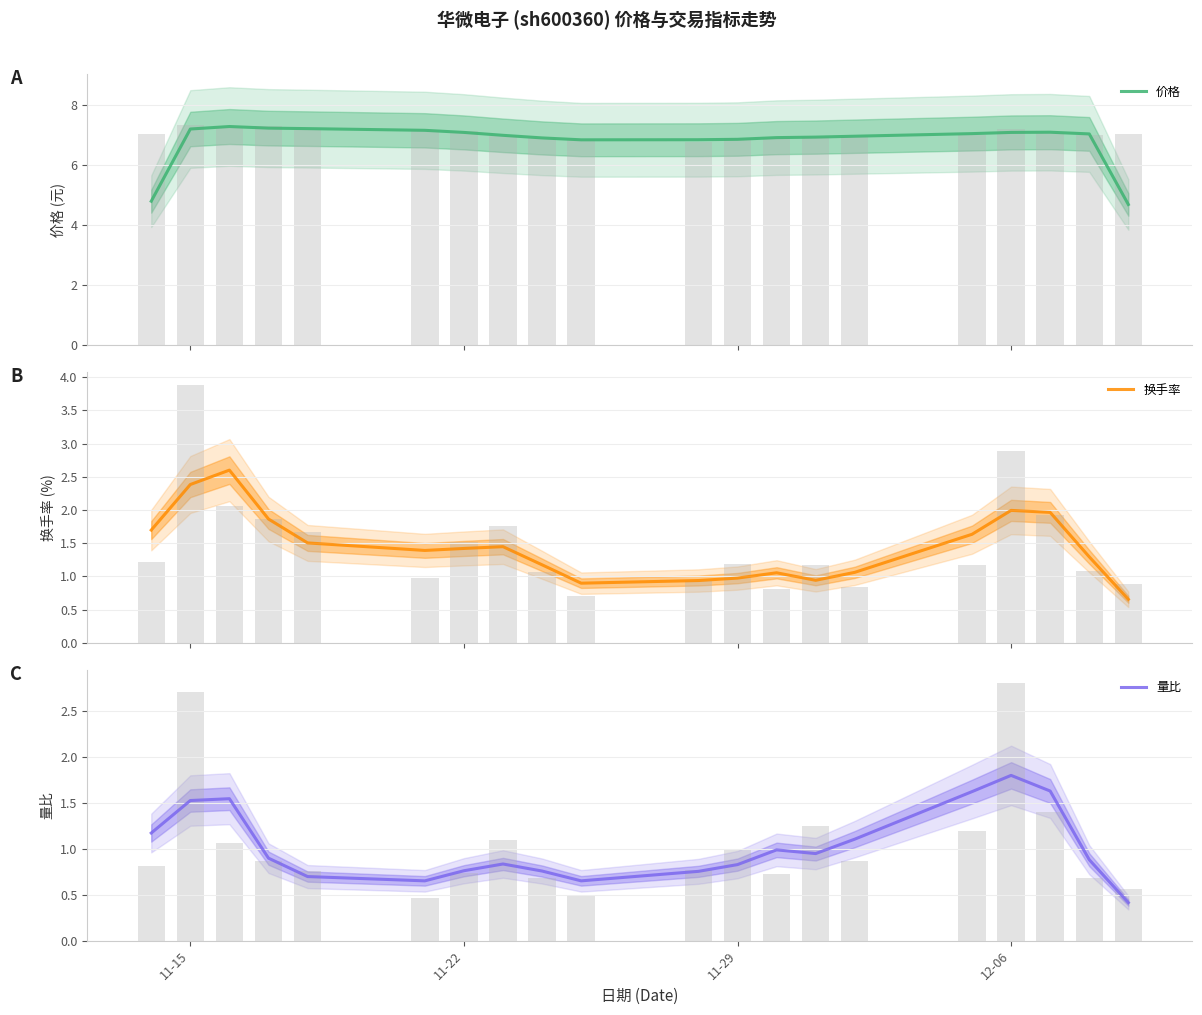

What is the maximum value shown in the chart?

7.3